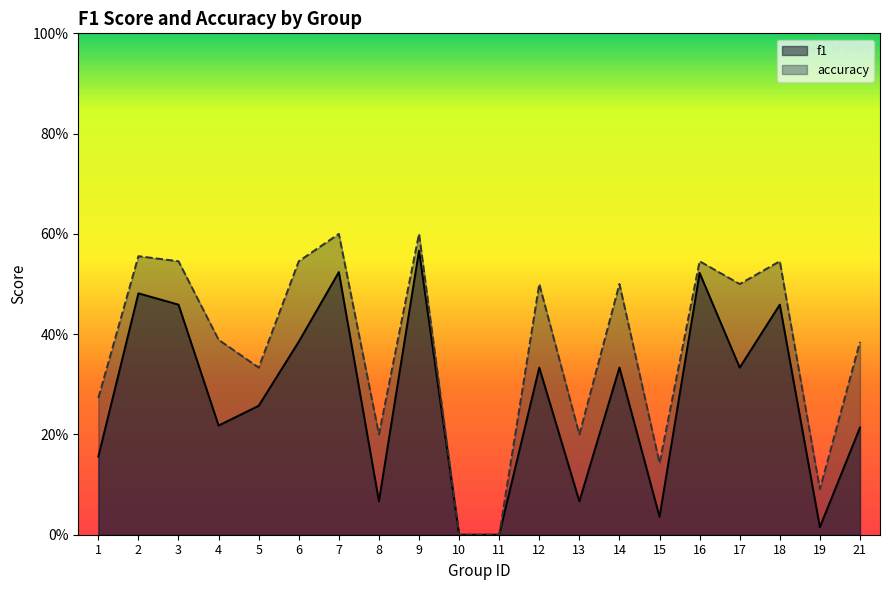

Does the chart have visible grid lines?

No